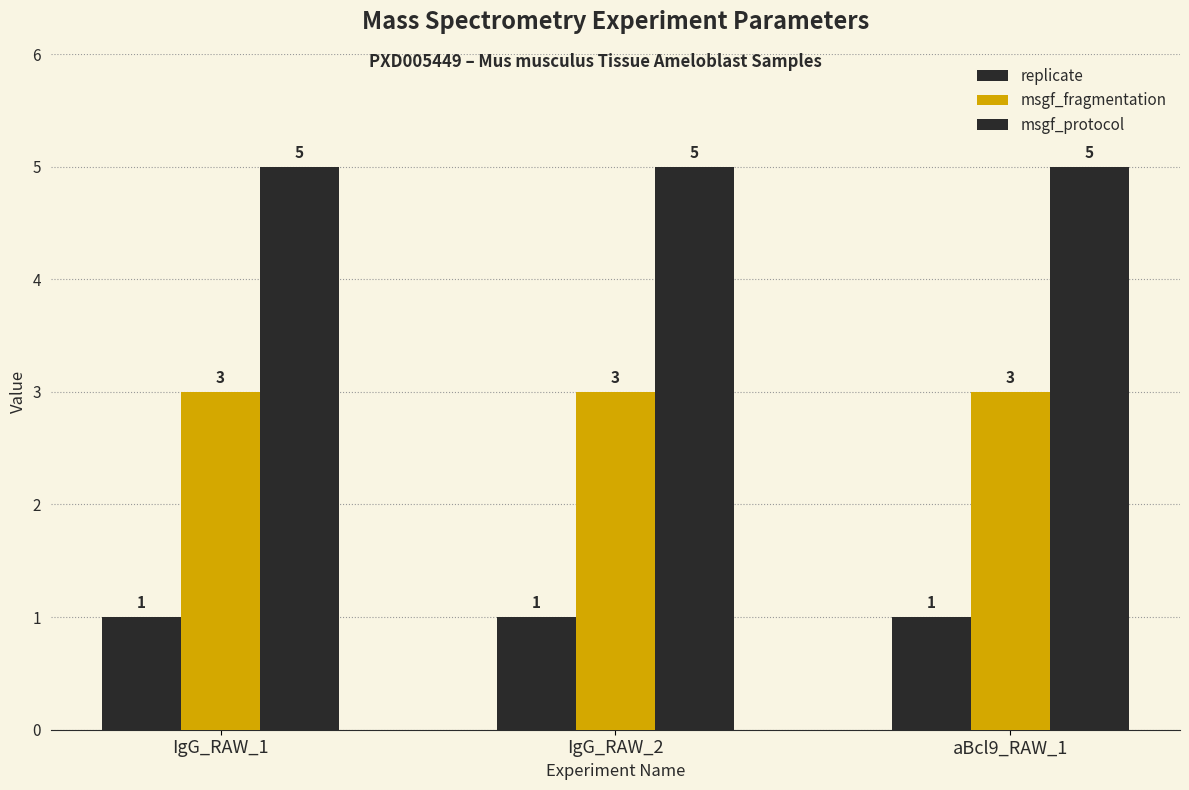

True or false: replicate has a value of 1 at IgG_RAW_1.

False